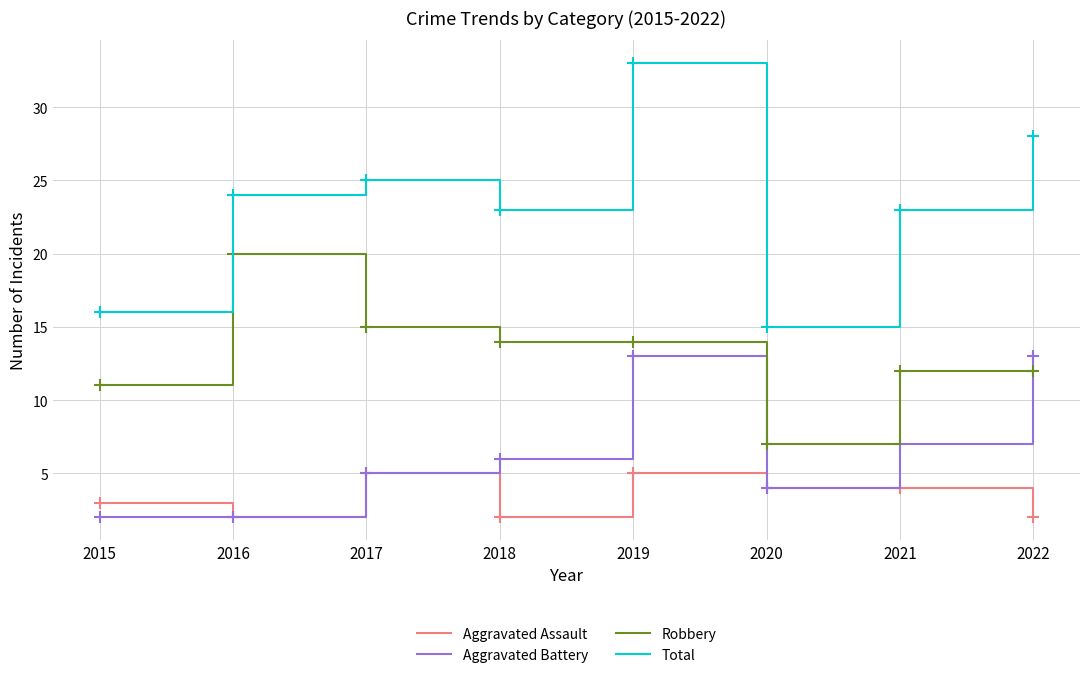

Where is the first local minimum for Total?

2018